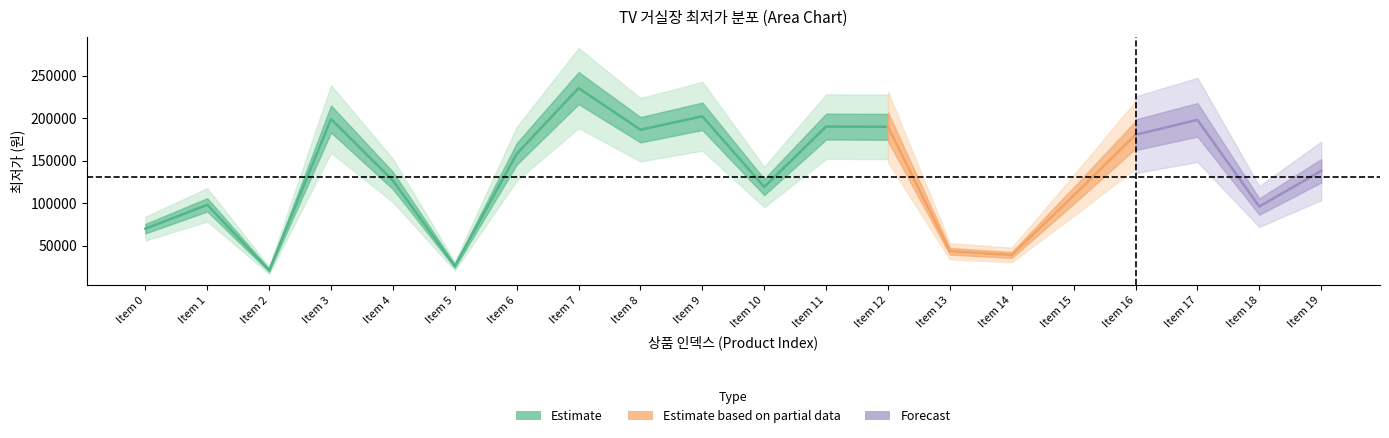

What is the change in value from 3 to 11?

-8880